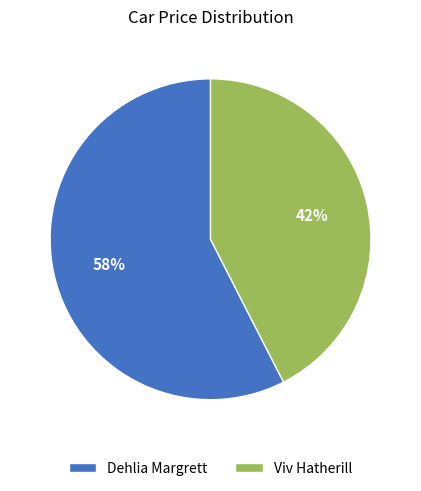

Is Dehlia Margrett the majority of the pie?

Yes